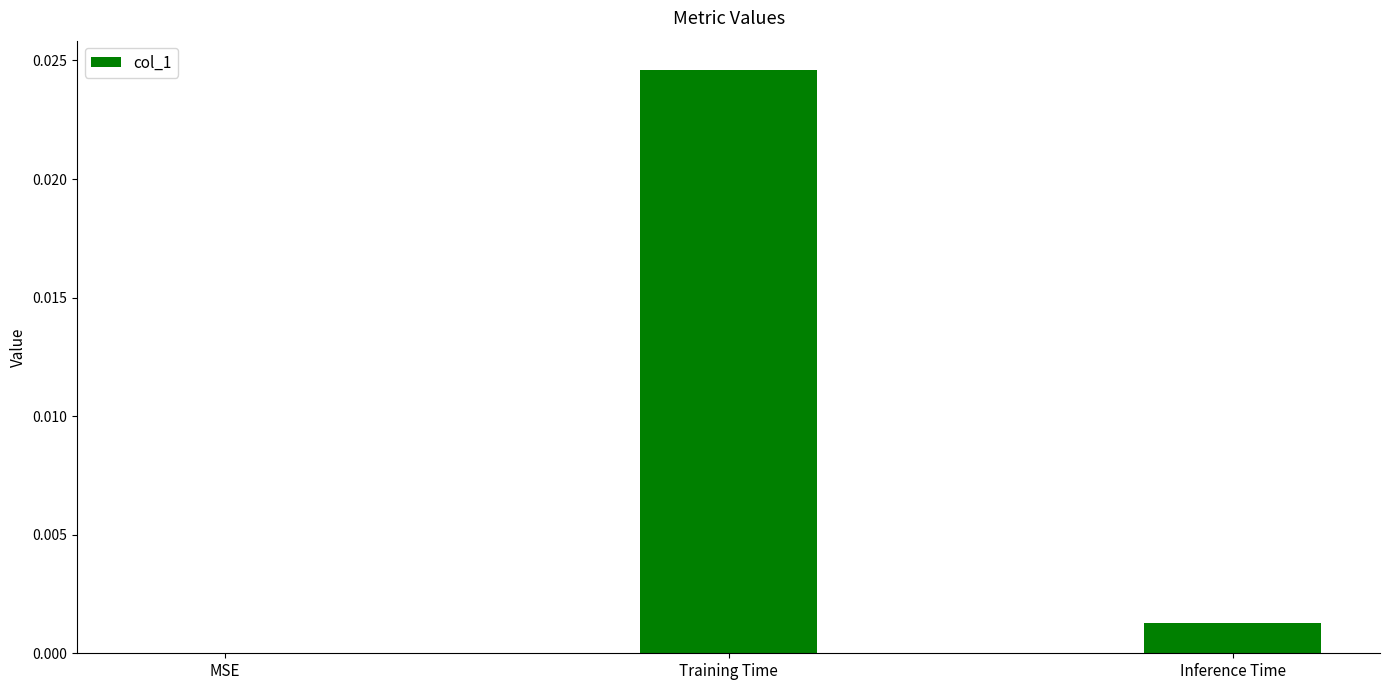

How many categories are shown in the chart?

3